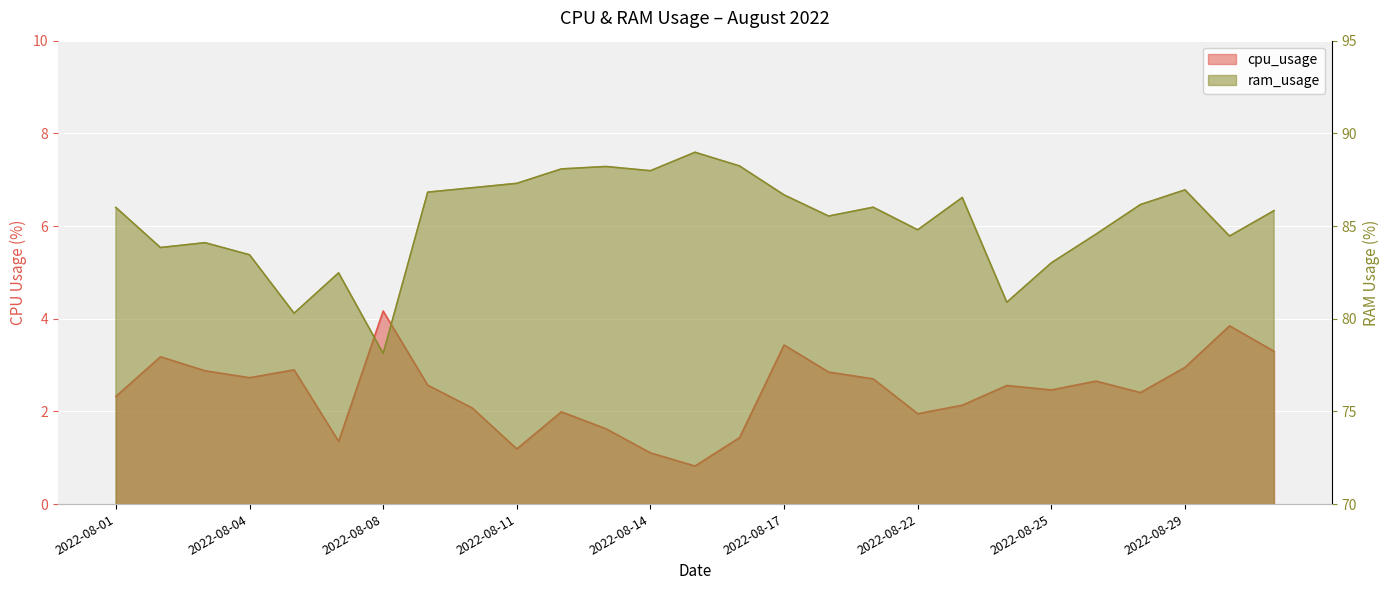

True or false: cpu_usage has more than 0 interior local peaks.

True